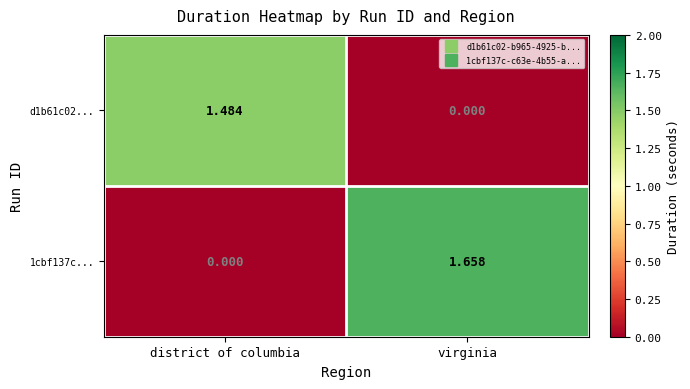

Where is 1cbf137c... nearest to the value 0?

district of columbia